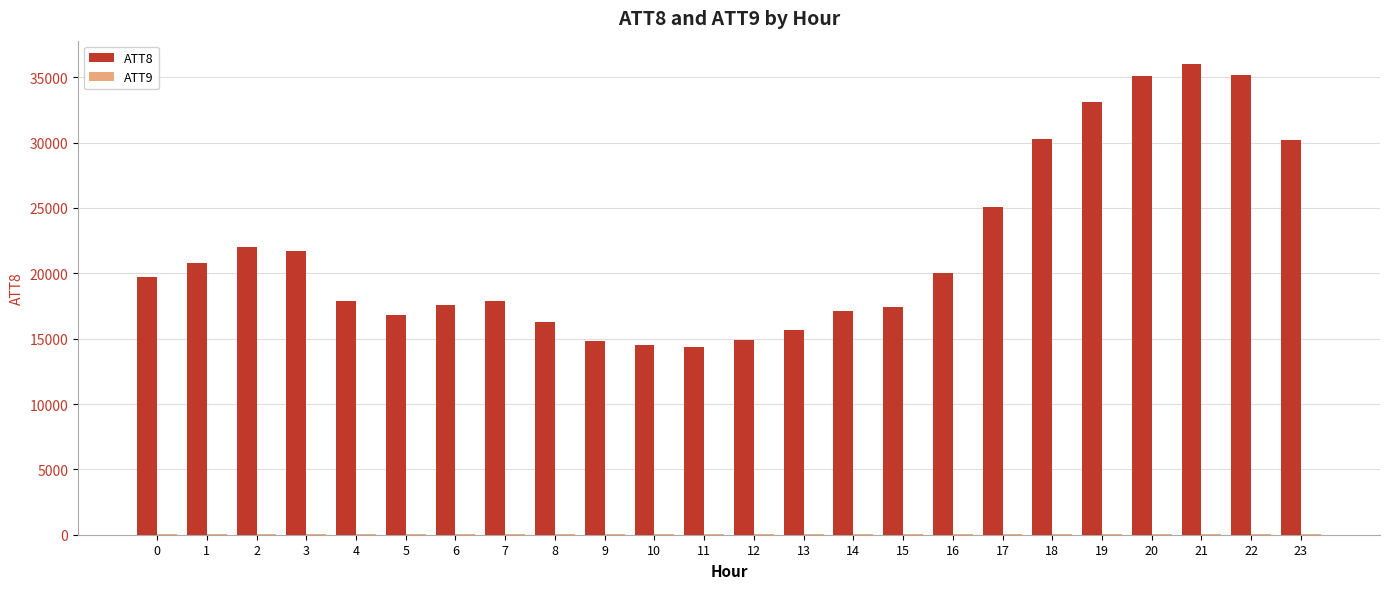

Which series has the largest total across all categories?

ATT8